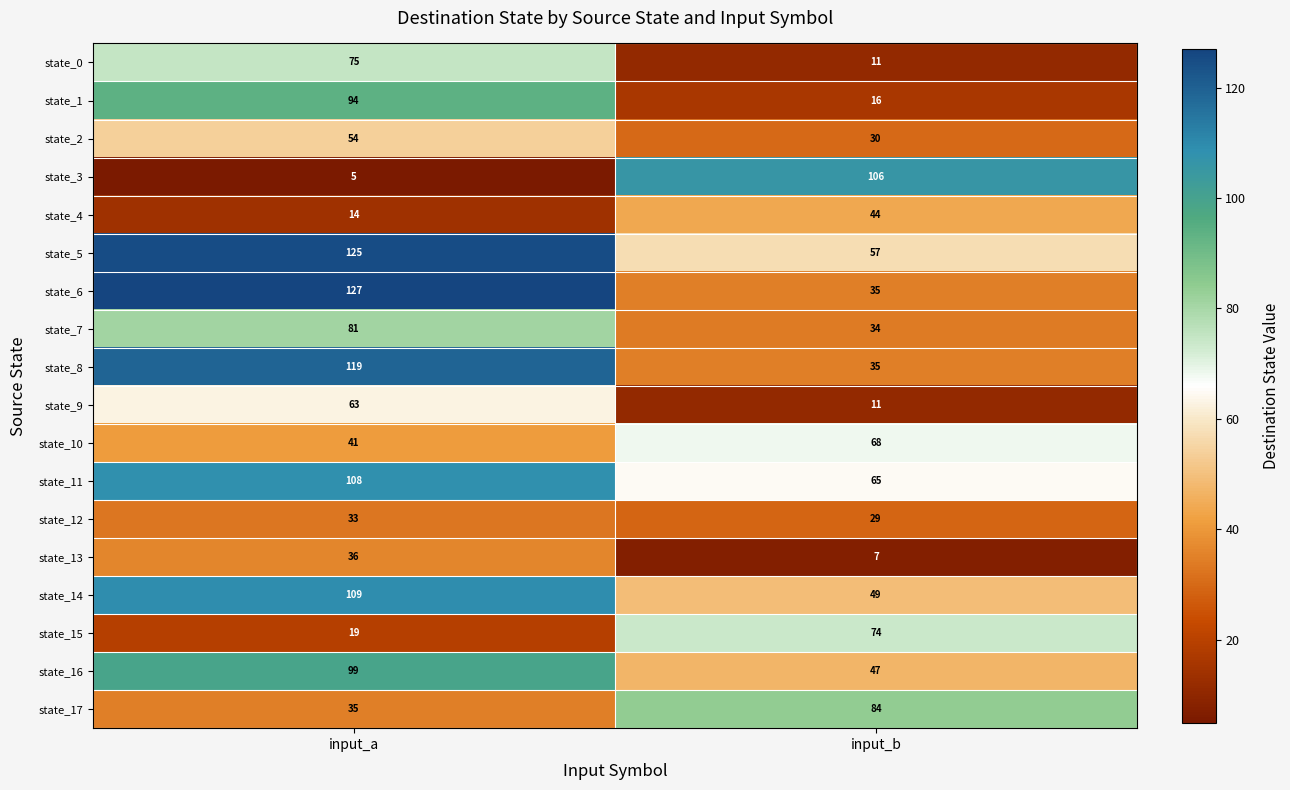

List the series in order of their peak value, lowest first.

state_12, state_13, state_4, state_2, state_9, state_10, state_15, state_0, state_7, state_17, state_1, state_16, state_3, state_11, state_14, state_8, state_5, state_6